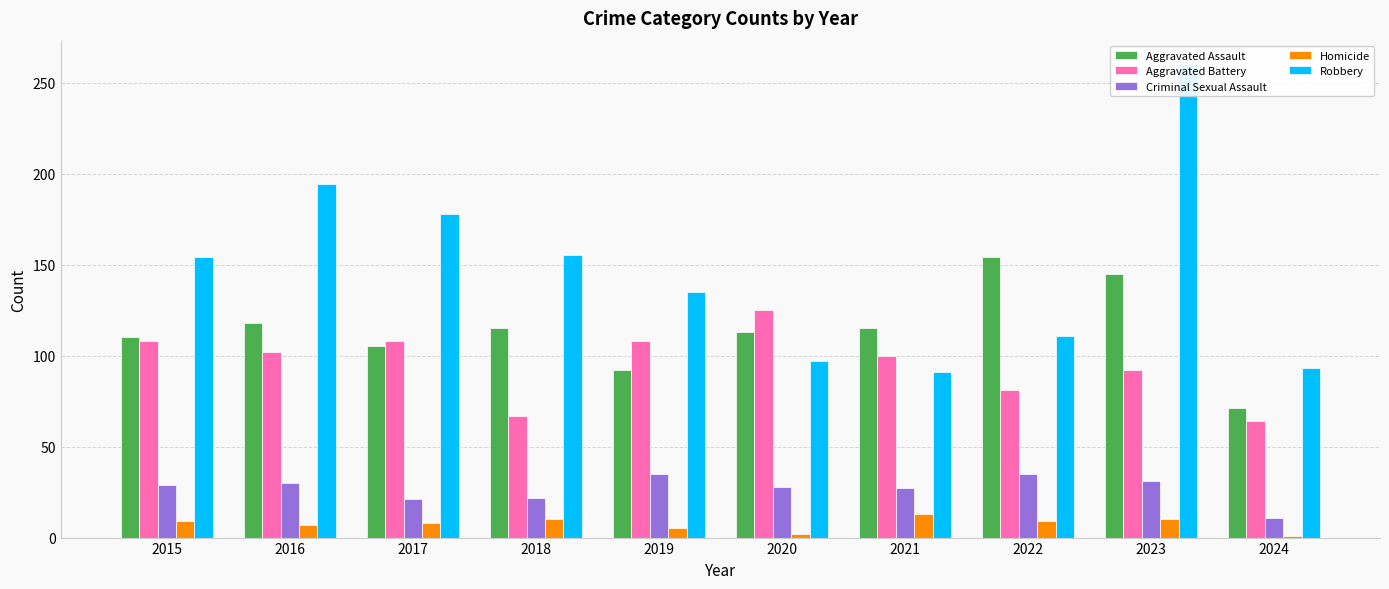

What is the total value across all series at 2024?

240